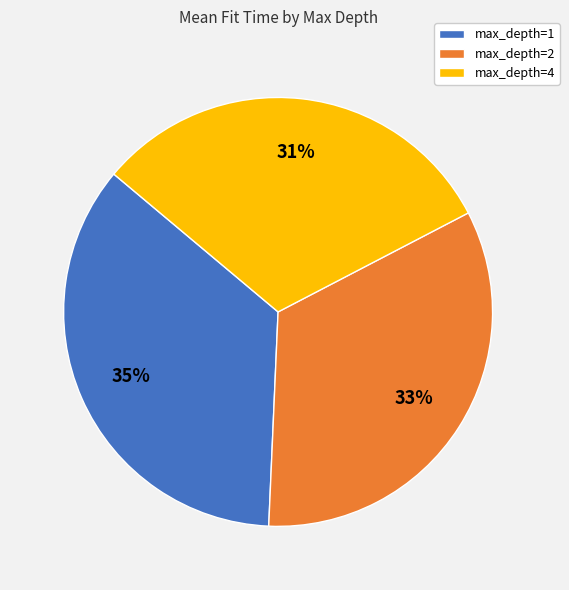

To the nearest percent, what is the difference between the largest and smallest slice percentages?

4%